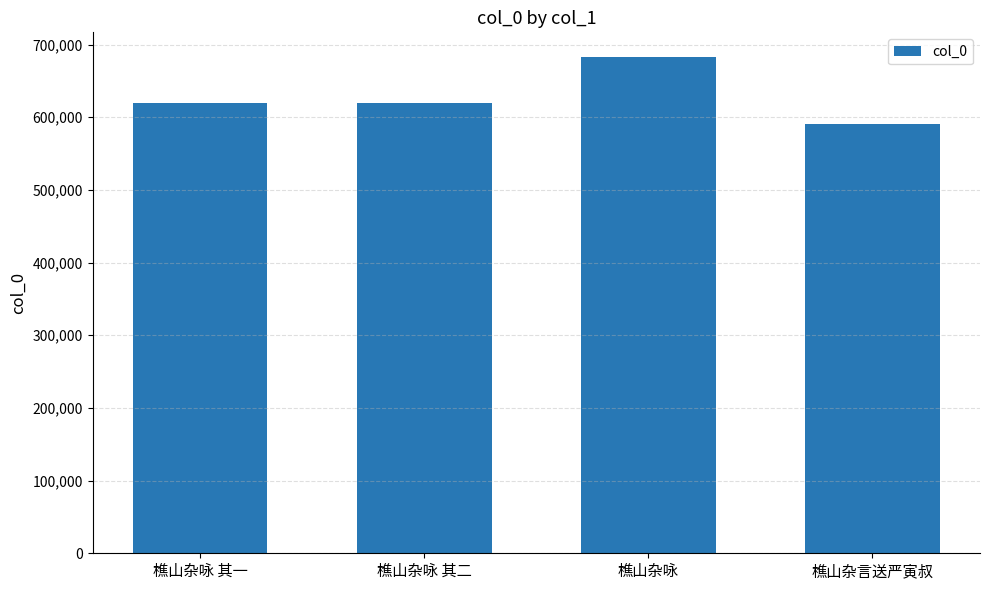

The value at 樵山杂咏 其二 is 620140. True or false?

True